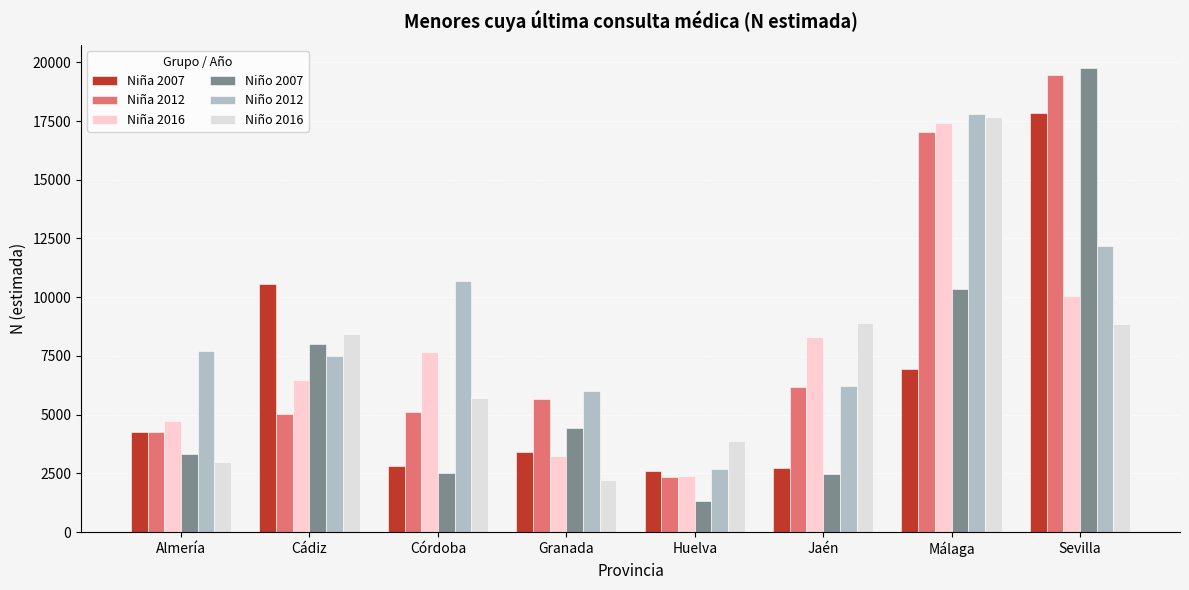

What position from the right is Málaga?

2